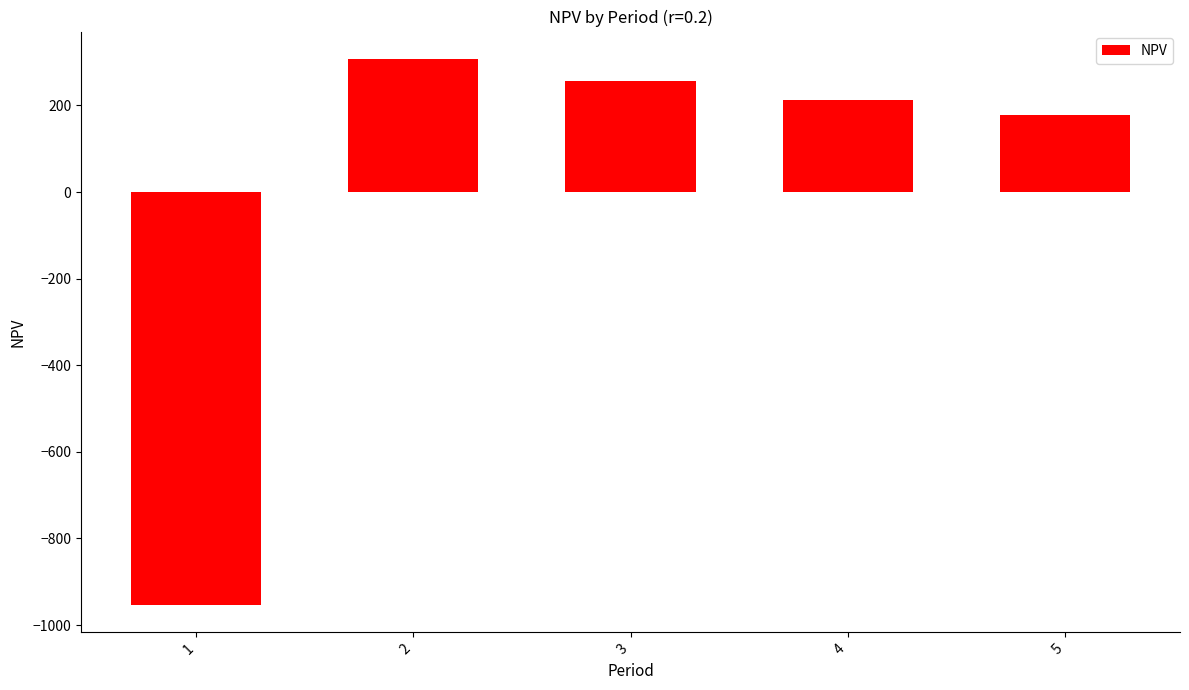

At which label does the data first exceed 213?

2